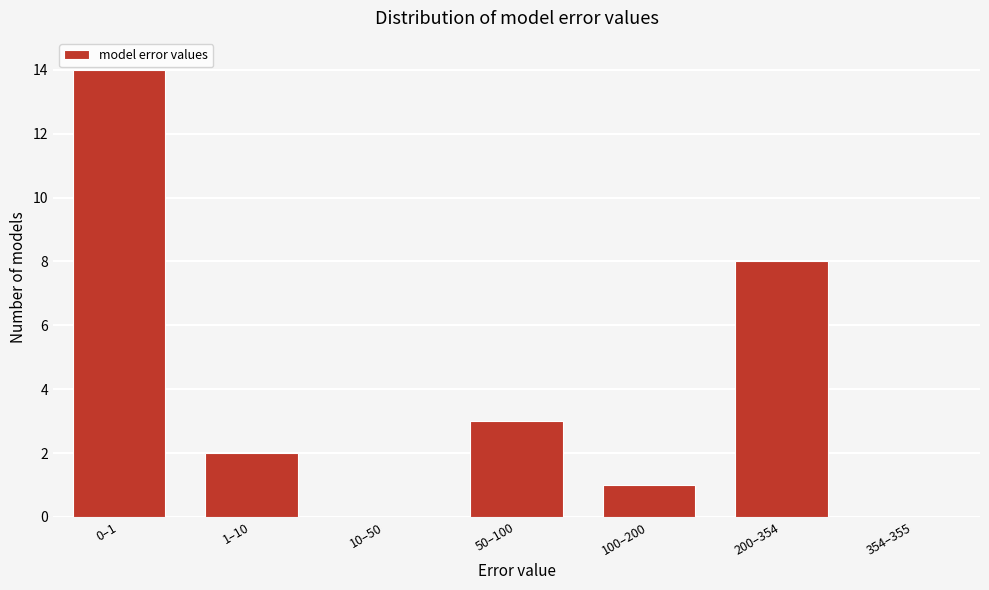

Reading left to right, transcribe all the data shown in this chart.

0–1=14	1–10=2	10–50=0	50–100=3	100–200=1	200–354=8	354–355=0